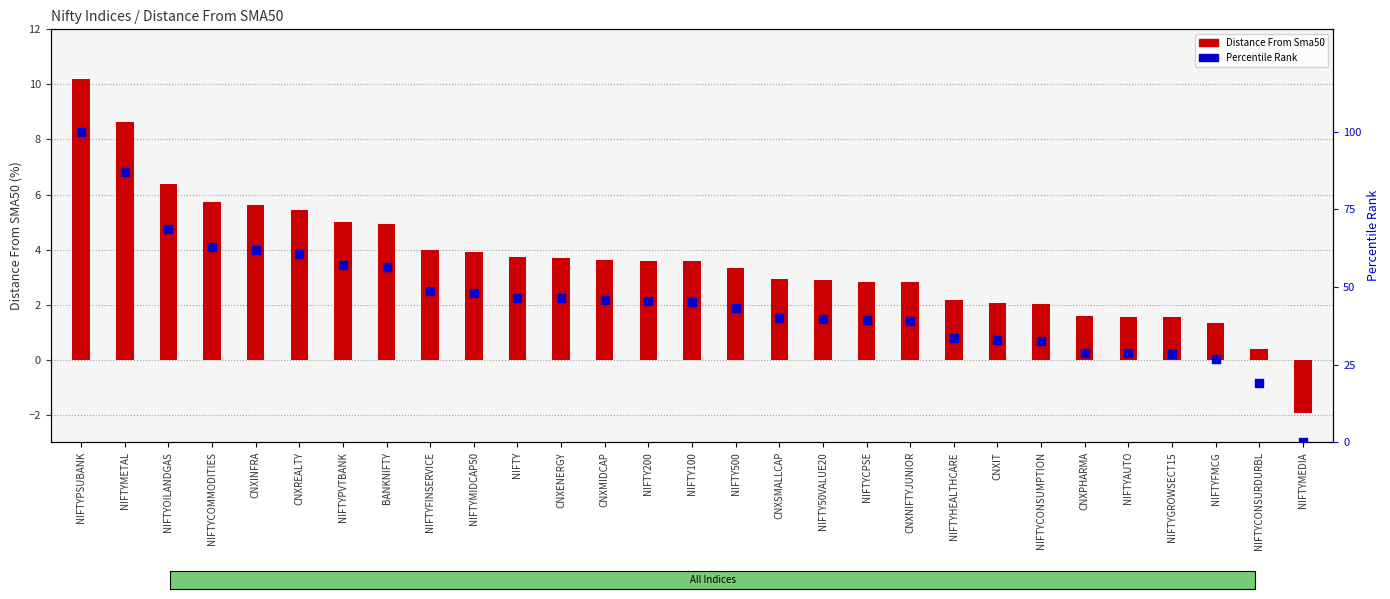

Which series reaches the maximum Y coordinate?

Percentile Rank